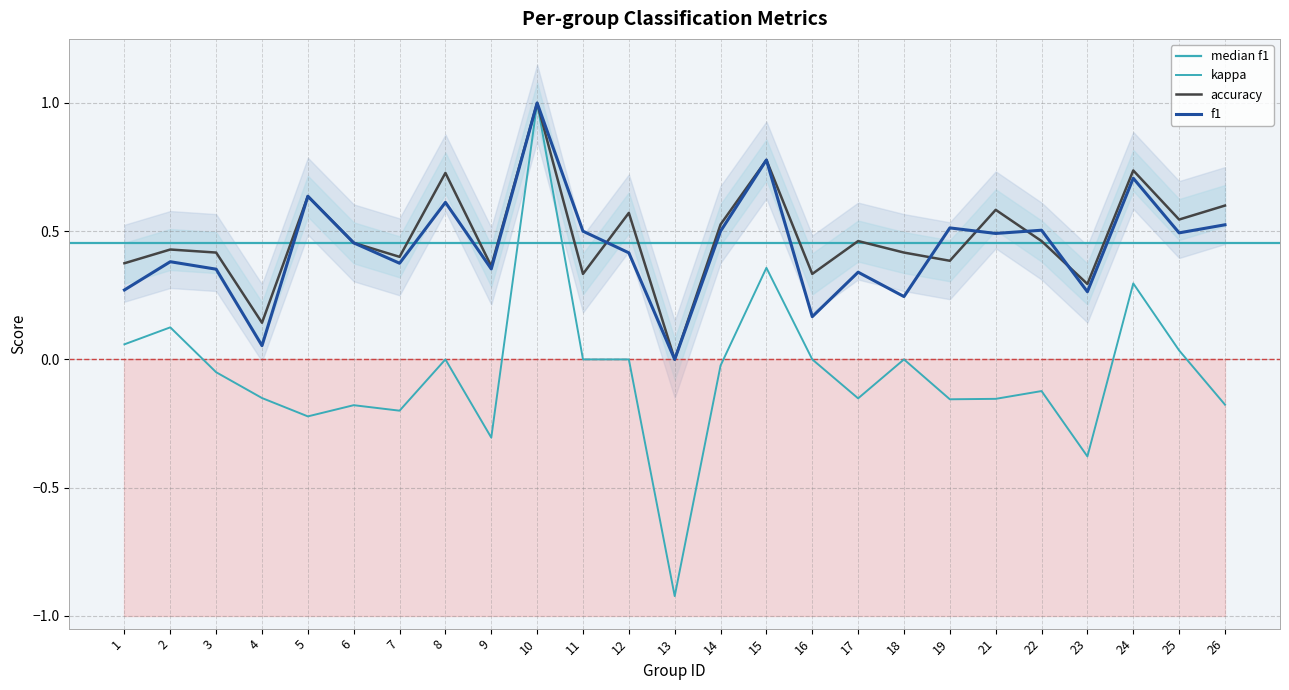

Reading left to right, extract all data points from this chart.

f1: 1=0.3	2=0.4	3=0.4	4=0.1	5=0.6	6=0.5	7=0.4	8=0.6	9=0.4	10=1.0	11=0.5	12=0.4	13=0.0	14=0.5	15=0.8	16=0.2	17=0.3	18=0.2	19=0.5	21=0.5	22=0.5	23=0.3	24=0.7	25=0.5	26=0.5
accuracy: 1=0.4	2=0.4	3=0.4	4=0.1	5=0.6	6=0.5	7=0.4	8=0.7	9=0.4	10=1.0	11=0.3	12=0.6	13=0.0	14=0.5	15=0.8	16=0.3	17=0.5	18=0.4	19=0.4	21=0.6	22=0.5	23=0.3	24=0.7	25=0.5	26=0.6
kappa: 1=0.1	2=0.1	3=-0.1	4=-0.2	5=-0.2	6=-0.2	7=-0.2	8=0.0	9=-0.3	10=1.0	11=0.0	12=0.0	13=-0.9	14=-0.0	15=0.4	16=0.0	17=-0.2	18=0.0	19=-0.2	21=-0.2	22=-0.1	23=-0.4	24=0.3	25=0.0	26=-0.2